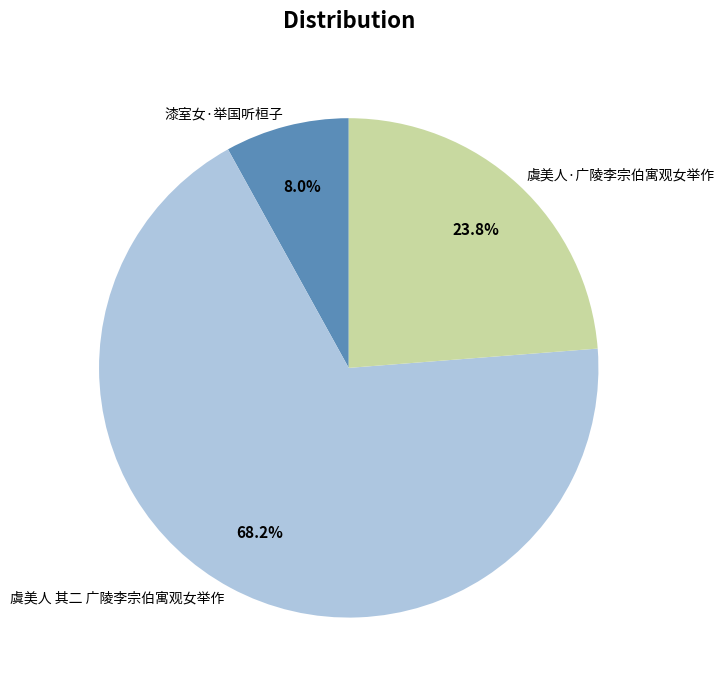

To the nearest percent, what is the difference between the largest and smallest slice percentages?

60%